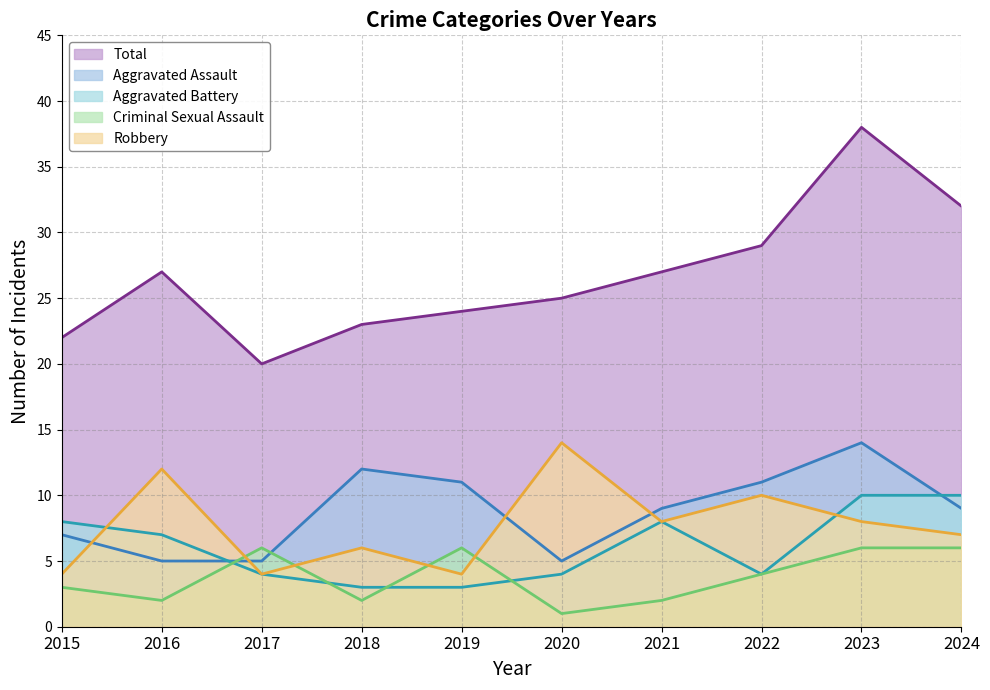

At which category does the chart reach its minimum across all series?

2020